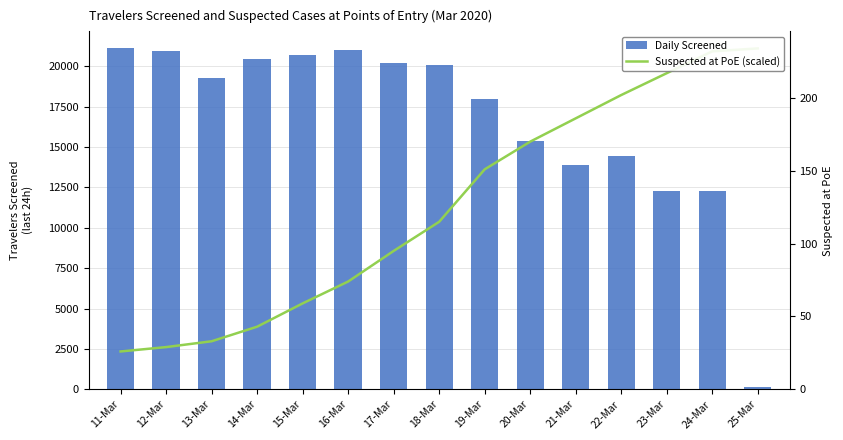

At which label is Daily Screened closest to 10625?

23-Mar